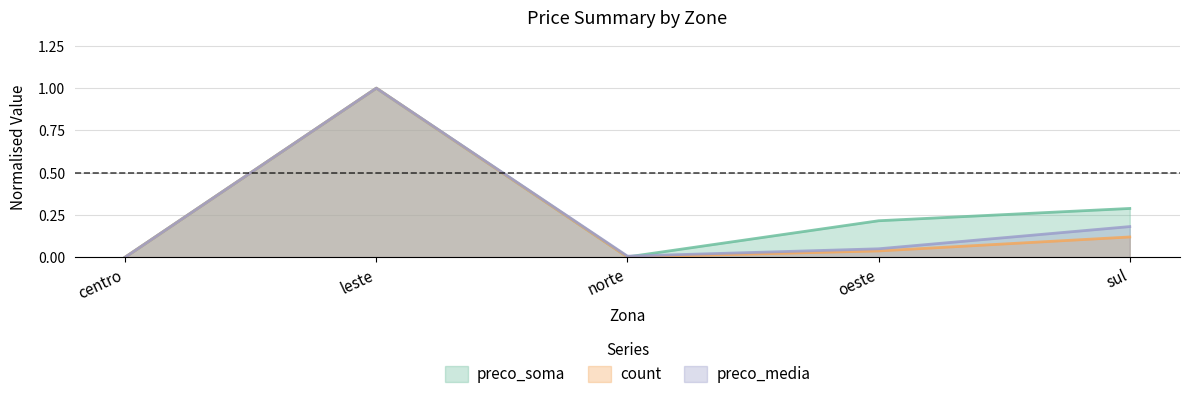

Where do preco_soma and preco_media first cross each other?

norte and oeste